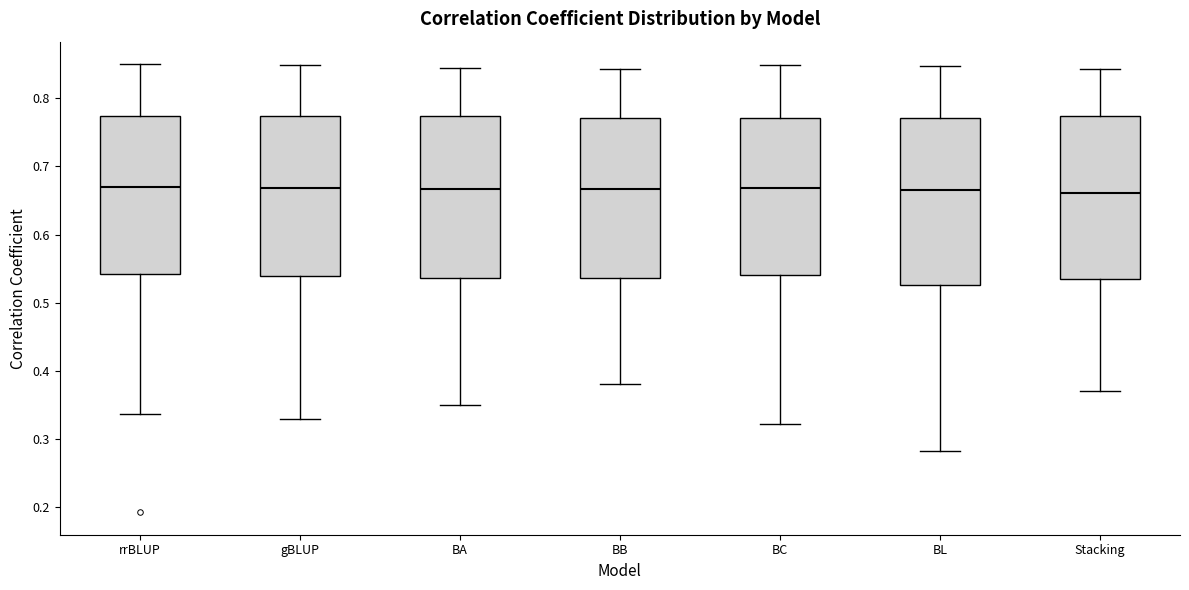

Where does the median line of the box for BL sit on the y-axis? The values are not printed on the chart, so give them approximately, as read against the axis.

0.67